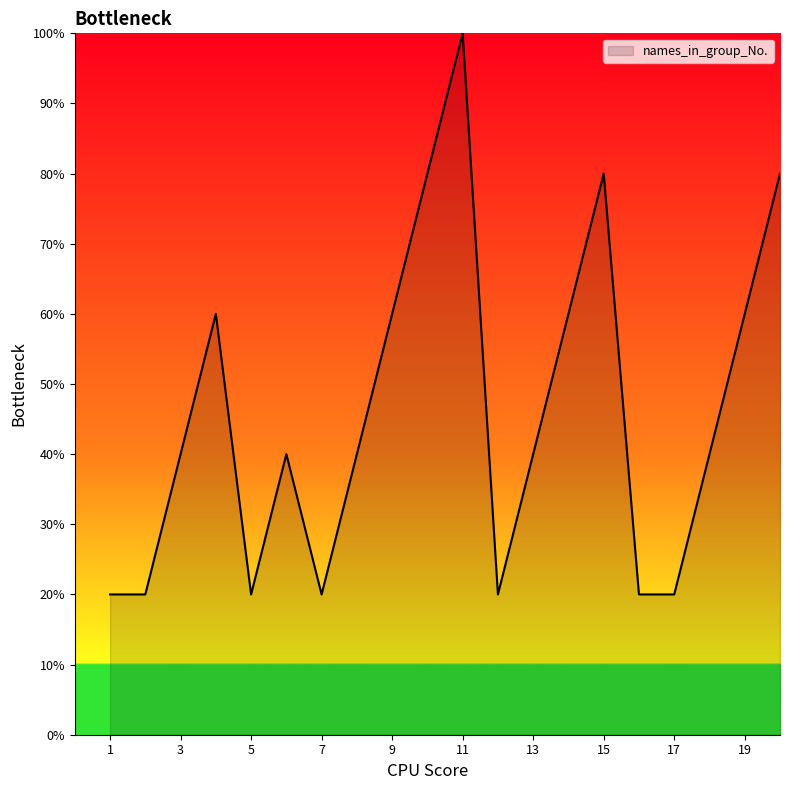

What is the greatest value displayed?

100